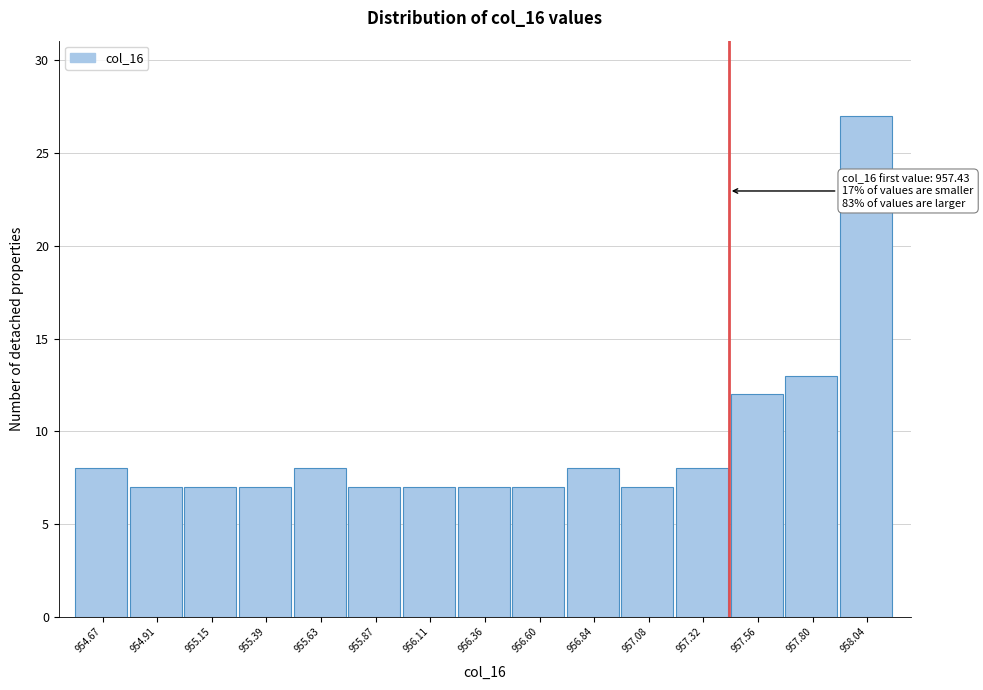

Over which range of the x-axis is the bar tallest?

957.90 to 958.15